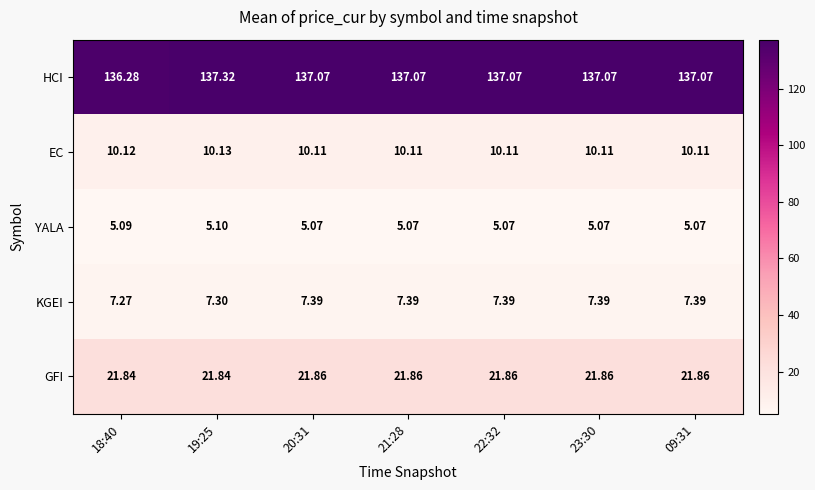

At which category is the sum across all series the highest?

19:25